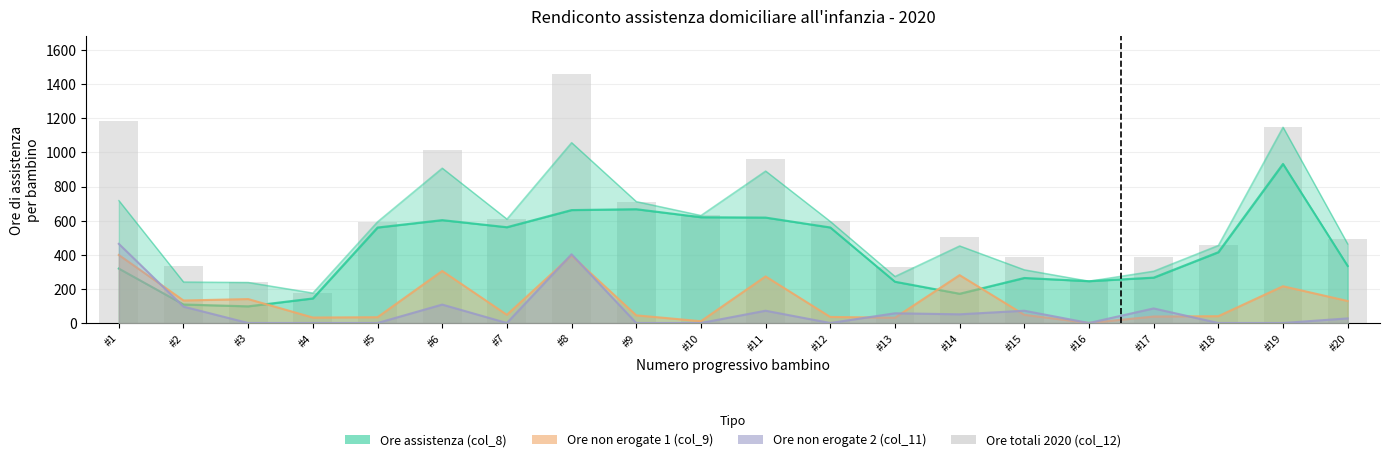

Reading left to right, list all the values displayed in this chart.

Ore assistenza (col_8): 319.0	108.5	97.8	144.0	559.8	603.0	561.5	662.0	667.0	620.0	618.0	560.0	242.0	171.5	264.0	245.2	266.0	415.0	932.5	334.2
Ore non erogate 1 (col_9): 398.8	132.0	140.2	32.0	34.0	305.0	48.0	395.5	45.0	10.5	273.0	35.5	31.0	280.5	48.0	0.0	38.0	40.0	215.5	129.0
Ore non erogate 2 (col_11): 464.0	96.0	0.0	0.0	0.0	108.0	0.0	403.0	0.0	0.0	72.0	0.0	57.0	51.0	72.0	0.0	85.5	0.0	0.0	27.0
Ore totali 2020 (col_12): 1181.8	336.5	238.0	176.0	593.8	1016.0	609.5	1460.5	712.0	630.5	963.0	595.5	330.0	503.0	384.0	245.2	389.5	455.0	1148.0	490.2